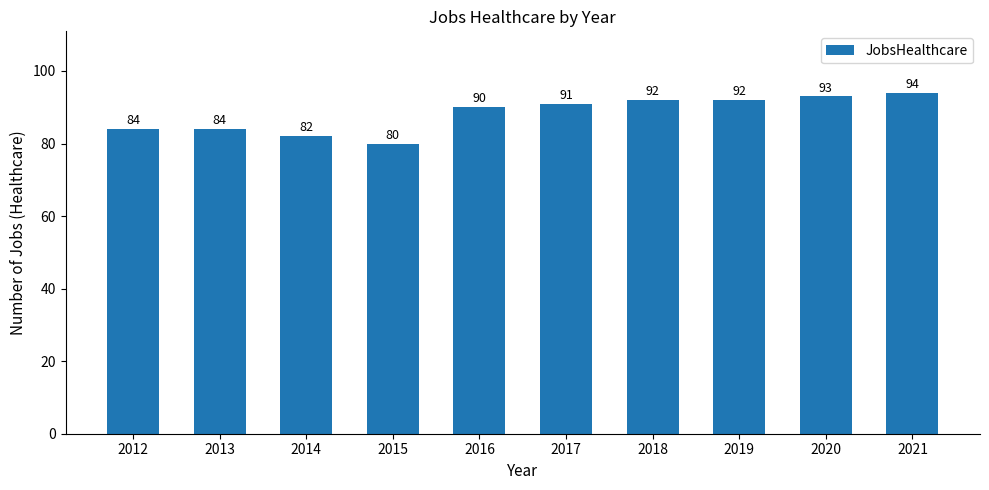

How many bars are there in total?

10